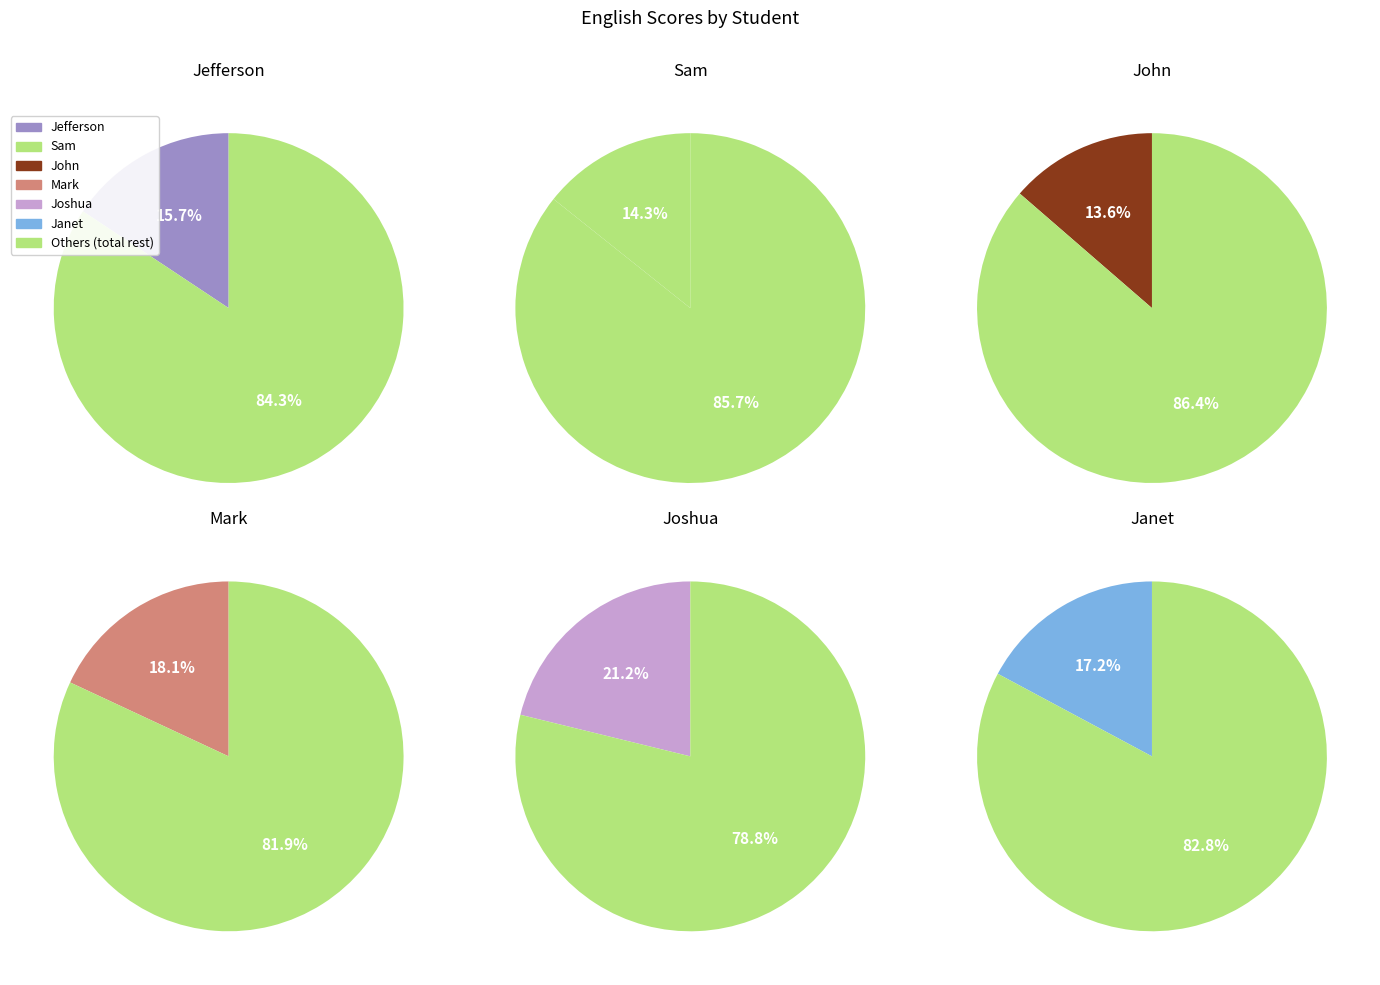

How many segments does this pie chart have?

6